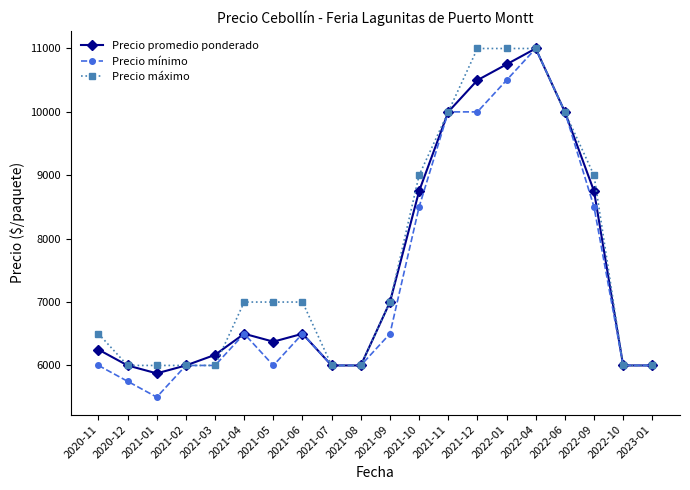

Reading left to right, transcribe all the data shown in this chart.

Precio promedio ponderado: 6250	6000	5875	6000	6167	6500	6375	6500	6000	6000	7000	8750	10000	10500	10750	11000	10000	8750	6000	6000
Precio mínimo: 6000	5750	5500	6000	6000	6500	6000	6500	6000	6000	6500	8500	10000	10000	10500	11000	10000	8500	6000	6000
Precio máximo: 6500	6000	6000	6000	6000	7000	7000	7000	6000	6000	7000	9000	10000	11000	11000	11000	10000	9000	6000	6000